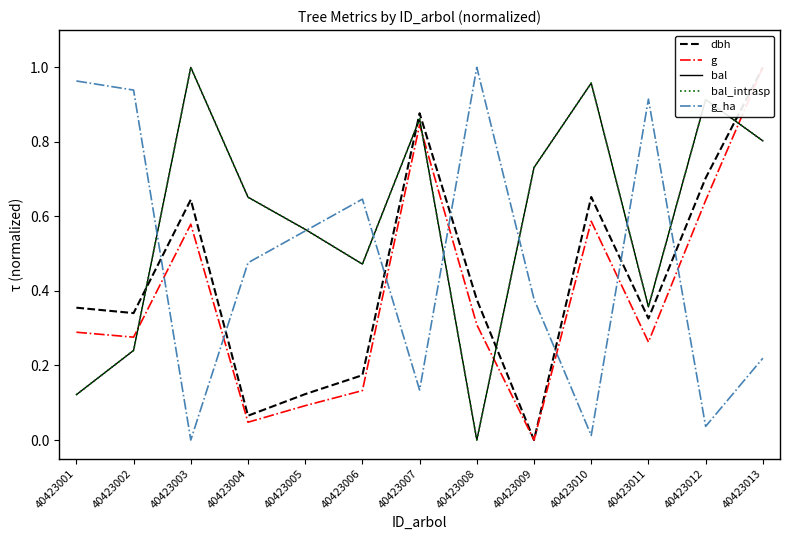

In bal_intrasp, how many points are lower than both neighbors (excluding endpoints)?

3